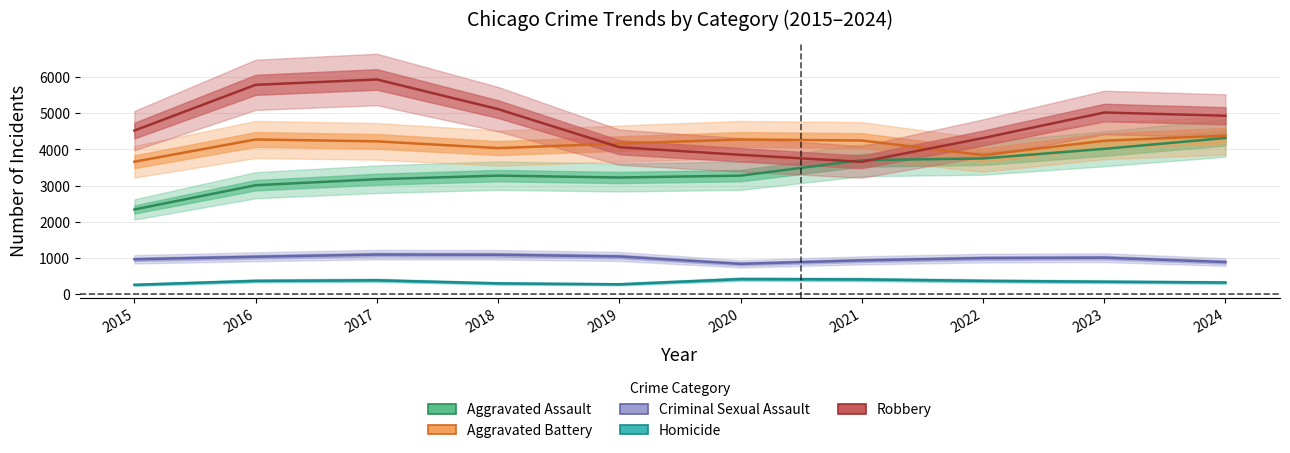

True or false: Robbery has more than 1 points higher than both neighbors.

True